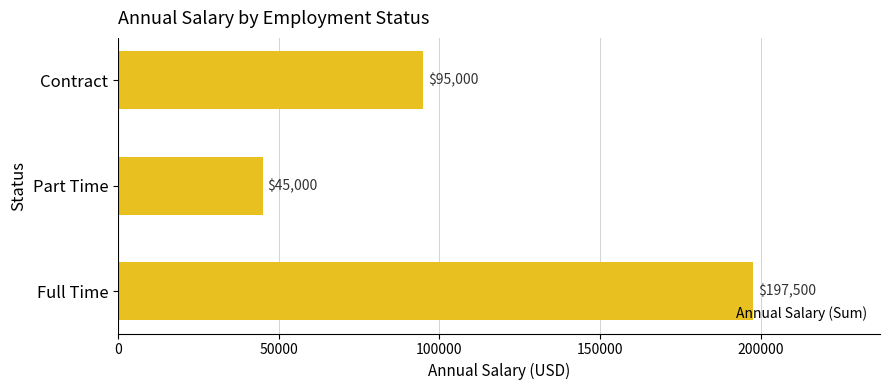

What is the maximum value shown in the chart?

197500